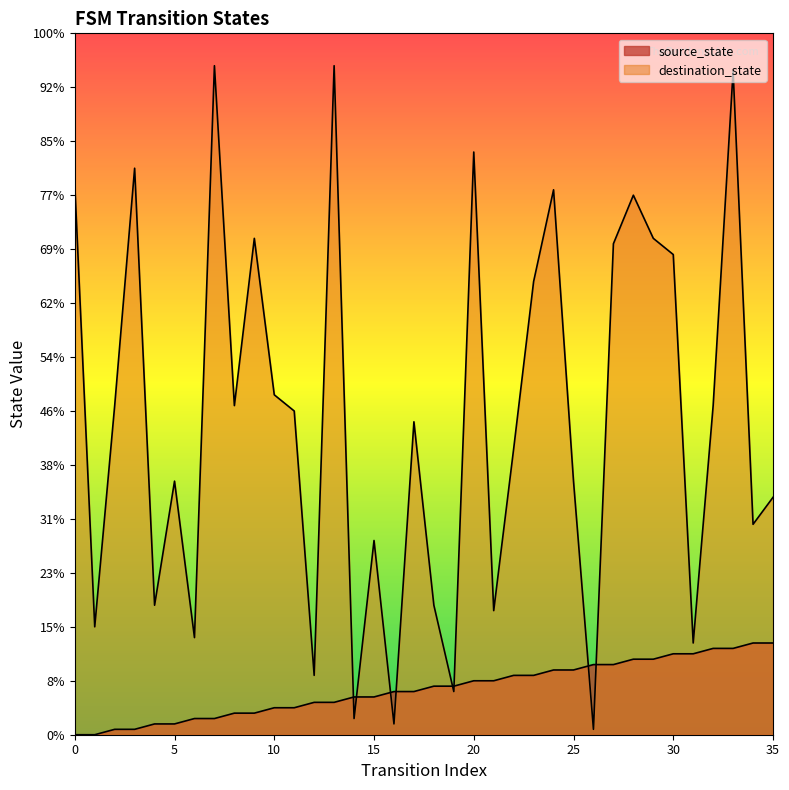

How many intersections are there between source_state and destination_state?

8